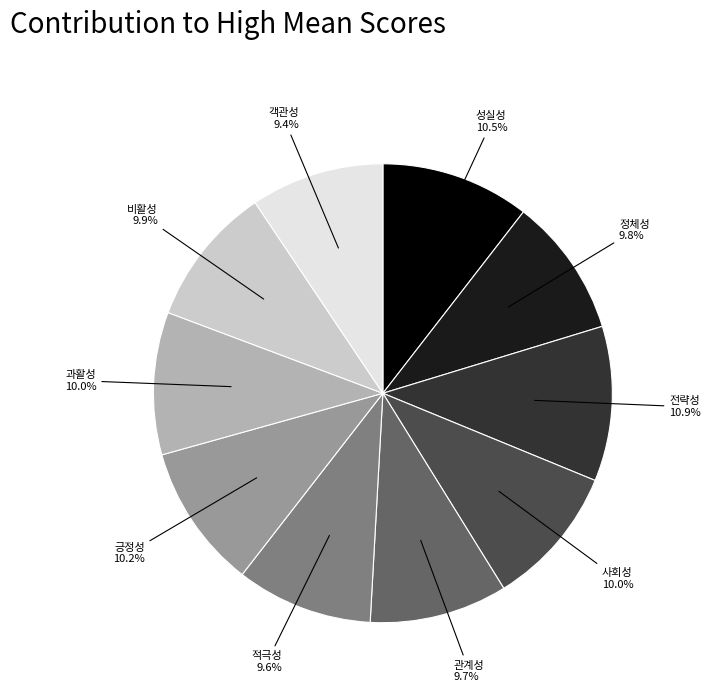

Is the sum of 비활성 and 과활성 greater than half?

No